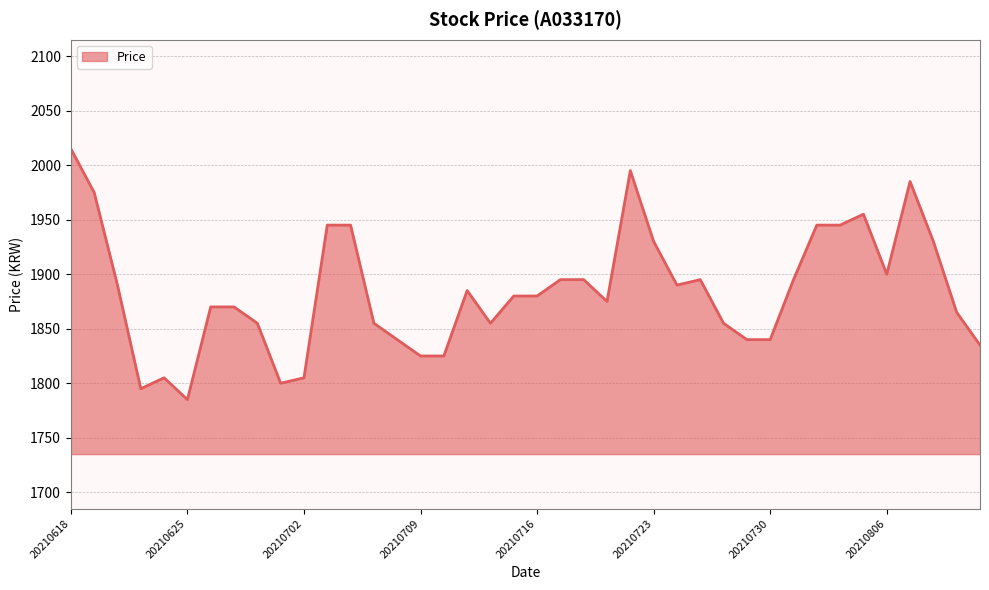

What is the maximum value shown in the chart?

2015